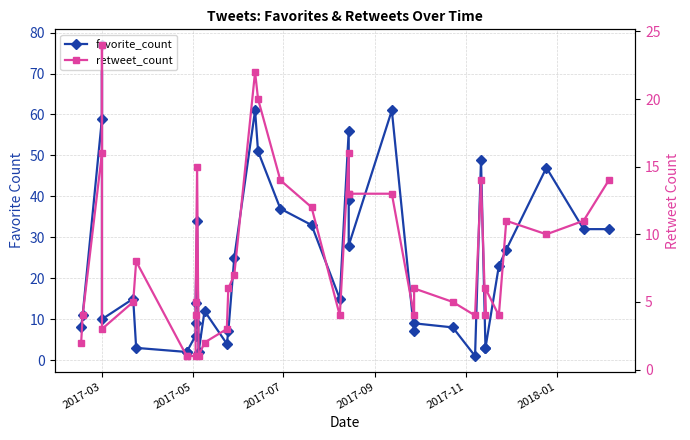

The favorite_count series shows 9 at 34. True or false?

False